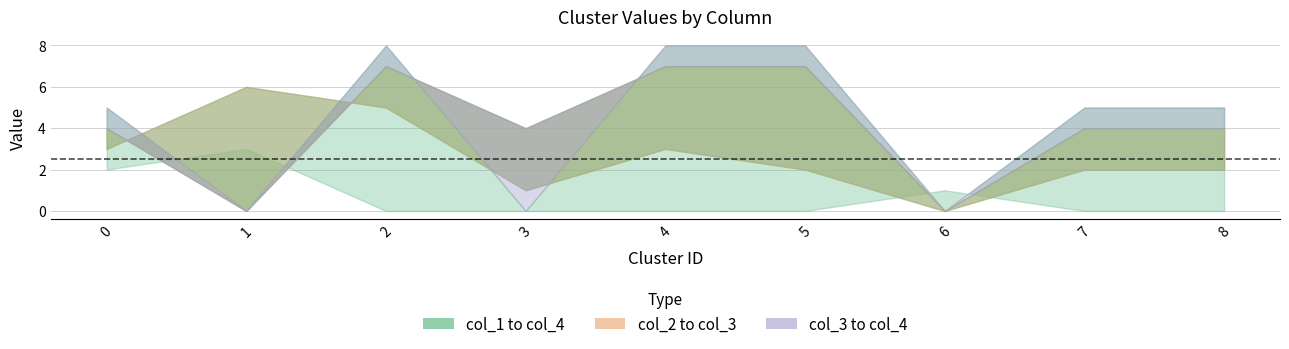

How many data points in col_3 are above 4?

3